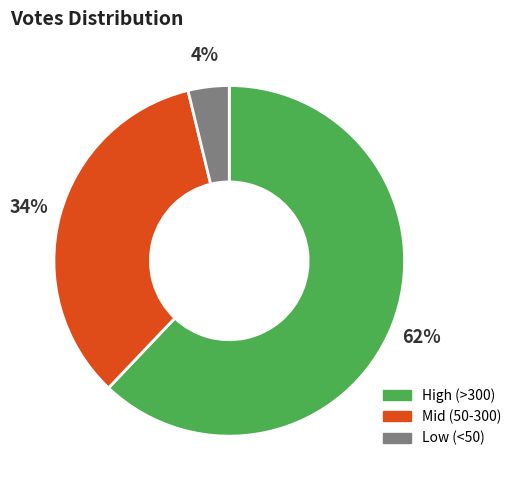

Is there any slice that represents more than half of the pie?

Yes